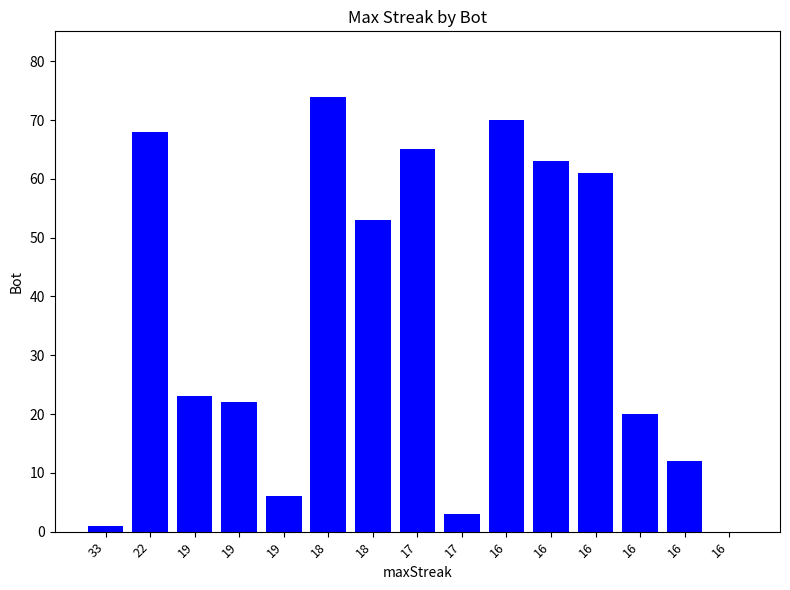

Where does the data first go above 23?

22